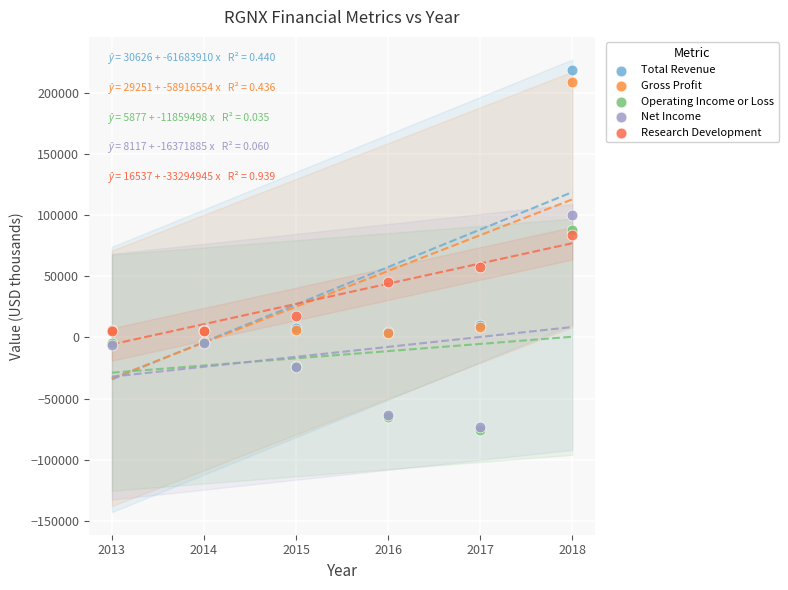

Which series contains the highest Y value?

Total Revenue